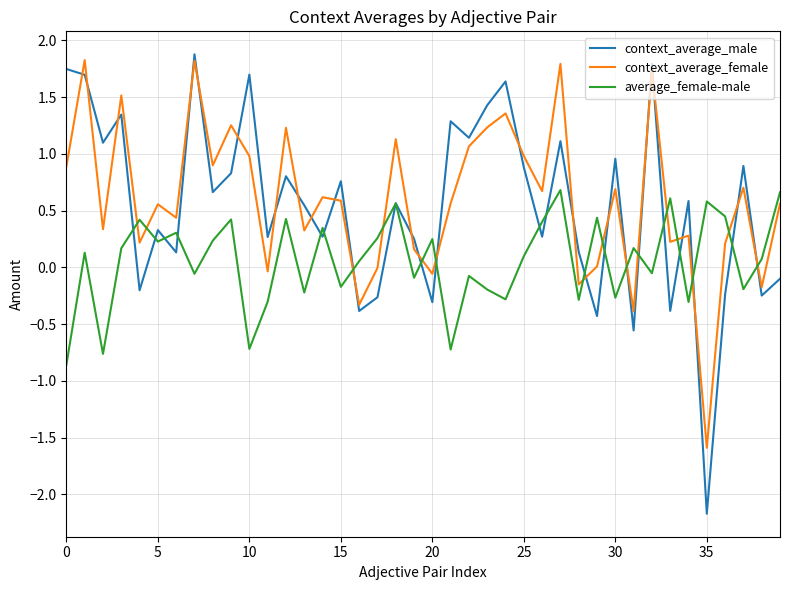

What is the smallest value displayed?

-2.2